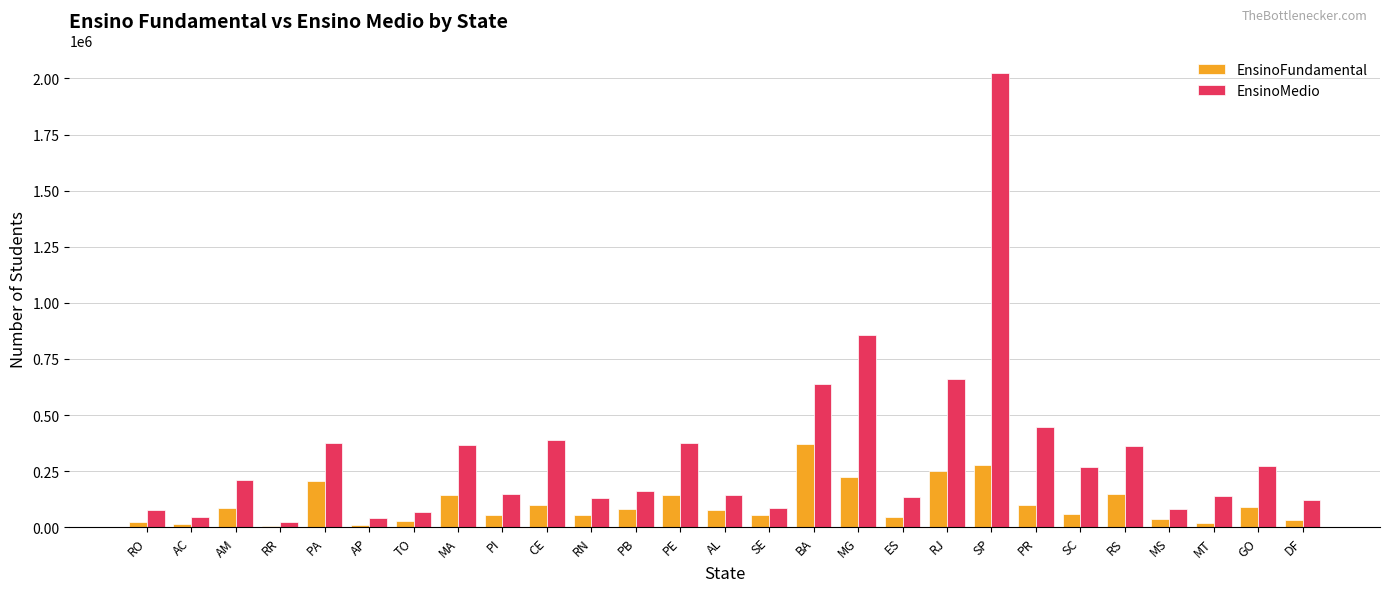

Where is EnsinoFundamental nearest to the value 187591?

PA